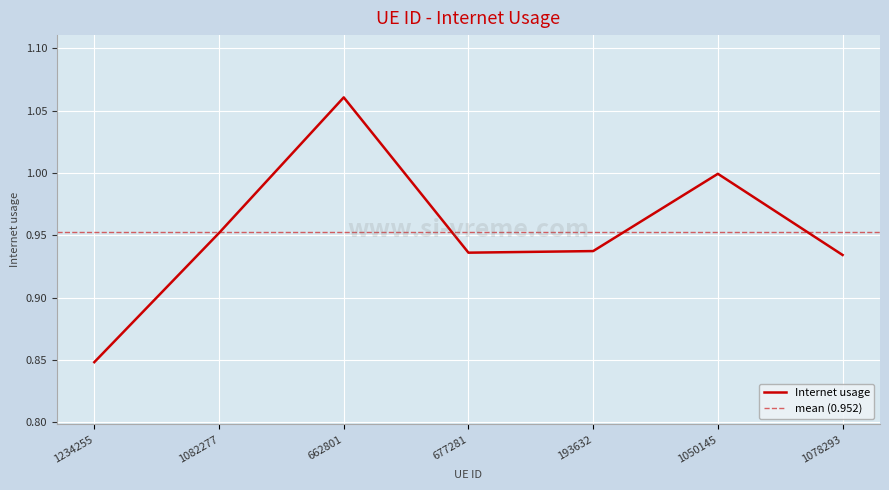

Reading right to left, extract all data points from this chart.

1078293=0.9	1050145=1.0	193632=0.9	677281=0.9	662801=1.1	1082277=1.0	1234255=0.8